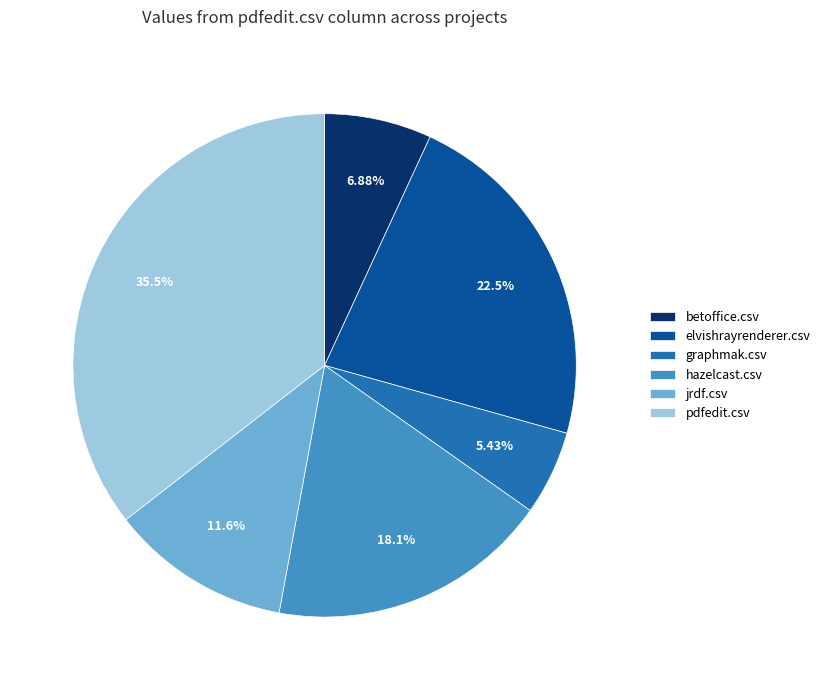

Which slice is the smallest?

graphmak.csv